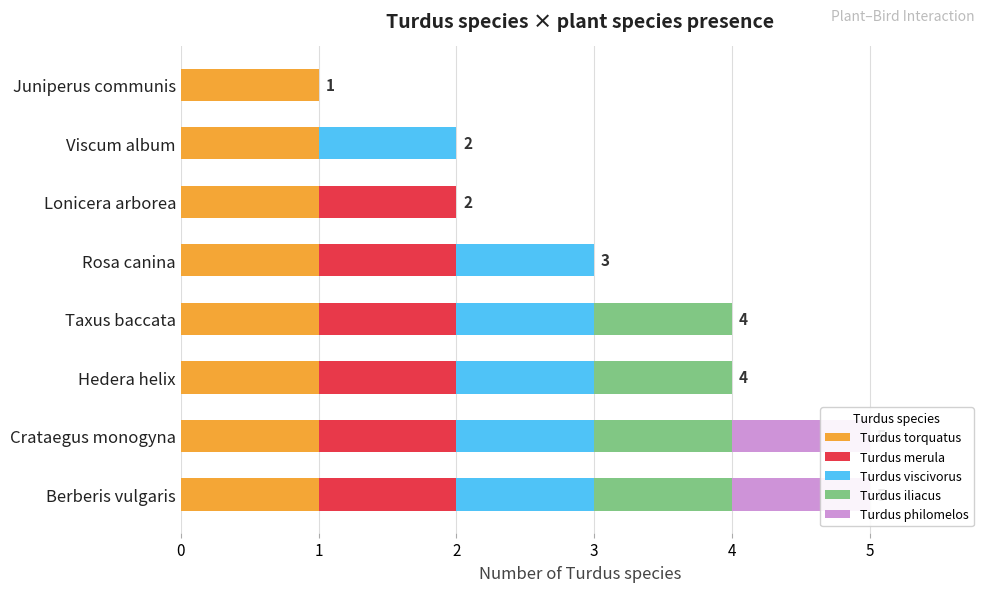

At how many categories does at least one series exceed 0?

8